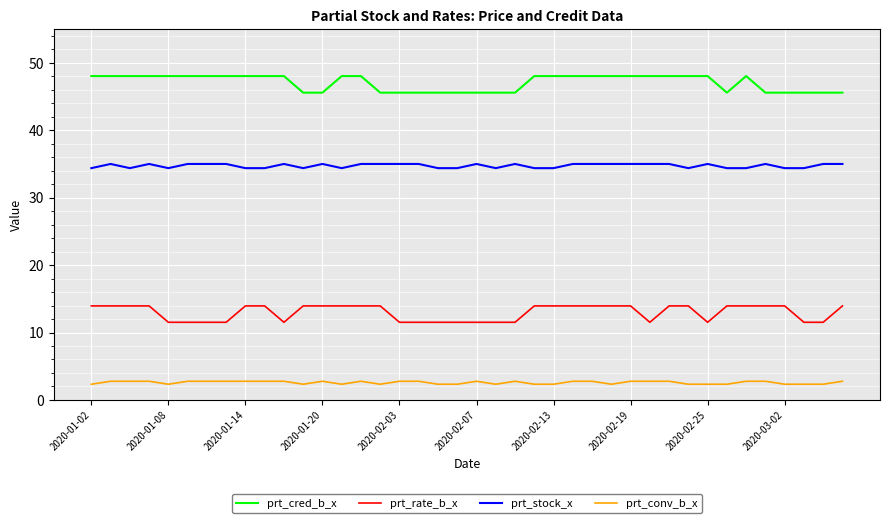

List the series in order of their overall mean, lowest first.

prt_conv_b_x, prt_rate_b_x, prt_stock_x, prt_cred_b_x